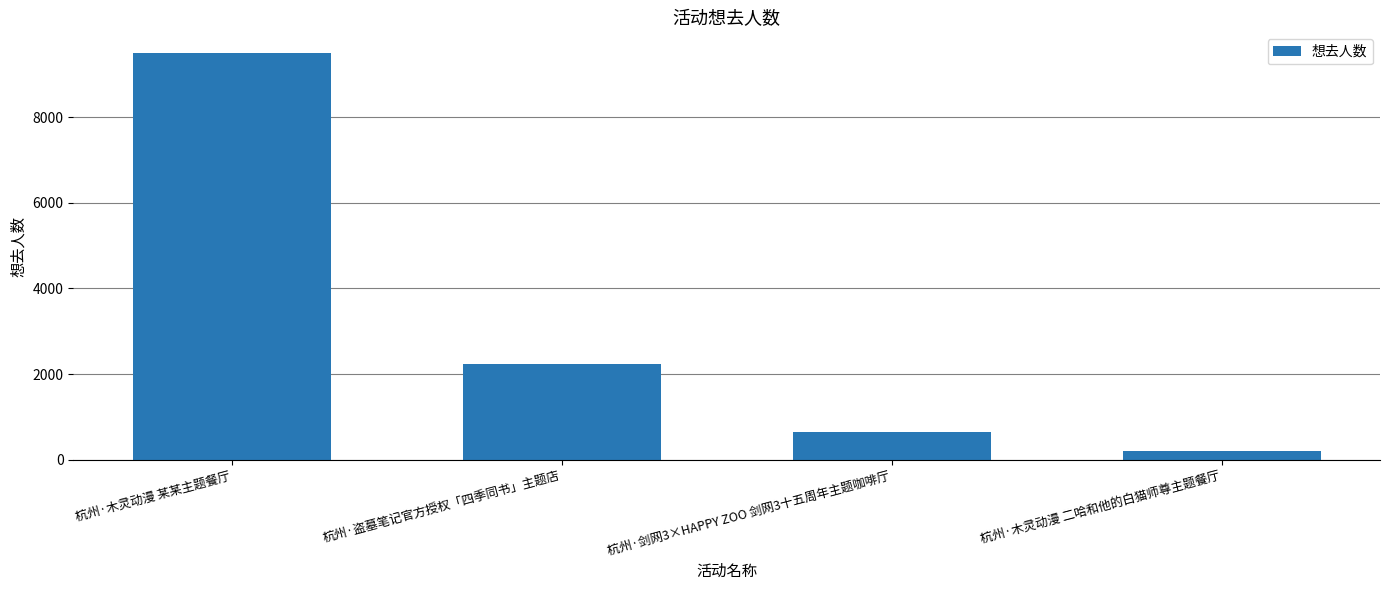

What is the label of the 3rd bar from the left?

杭州·剑网3×HAPPY ZOO 剑网3十五周年主题咖啡厅